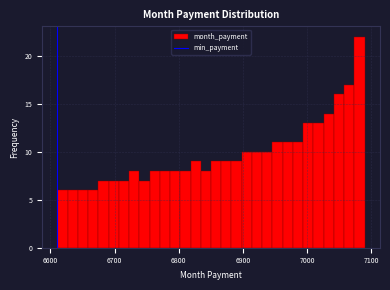

Around what value on the x-axis is the tallest bar? Give the approximate position of its centre, as read against the axis.

7080